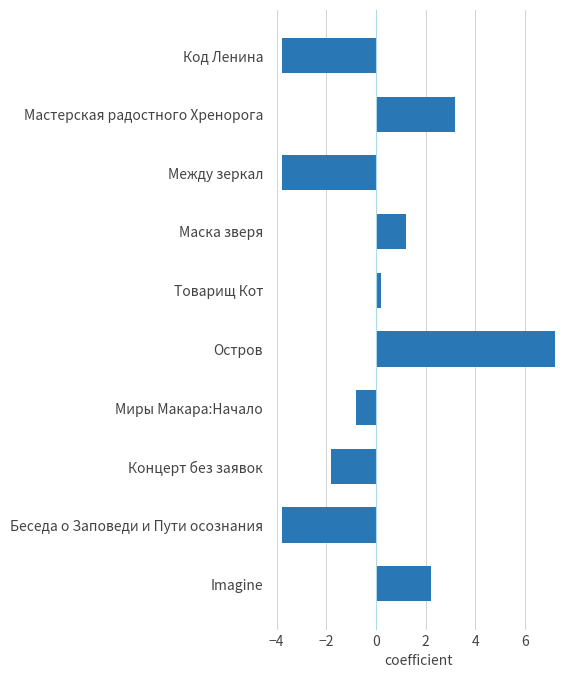

How many data points does each series have?

10